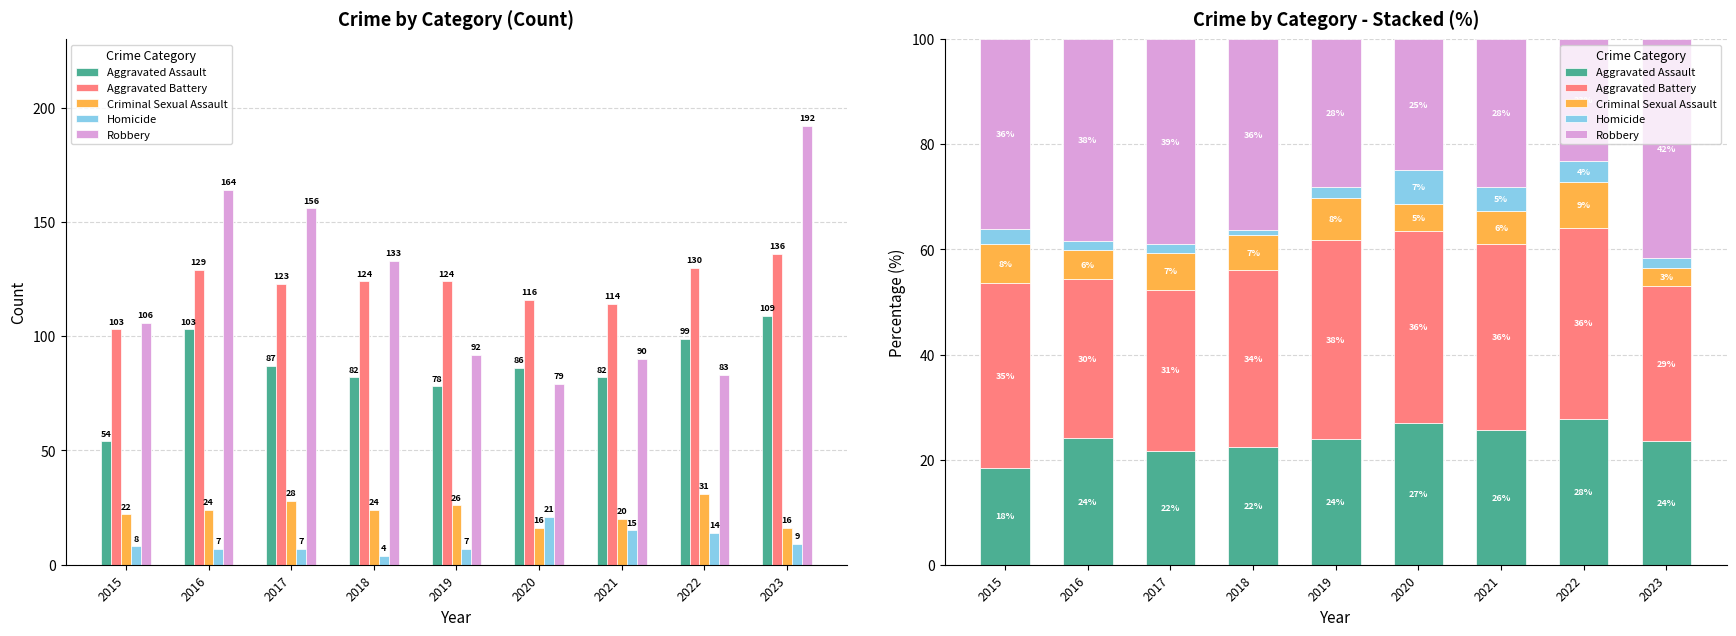

Where is Aggravated Assault nearest to the value 23?

2023